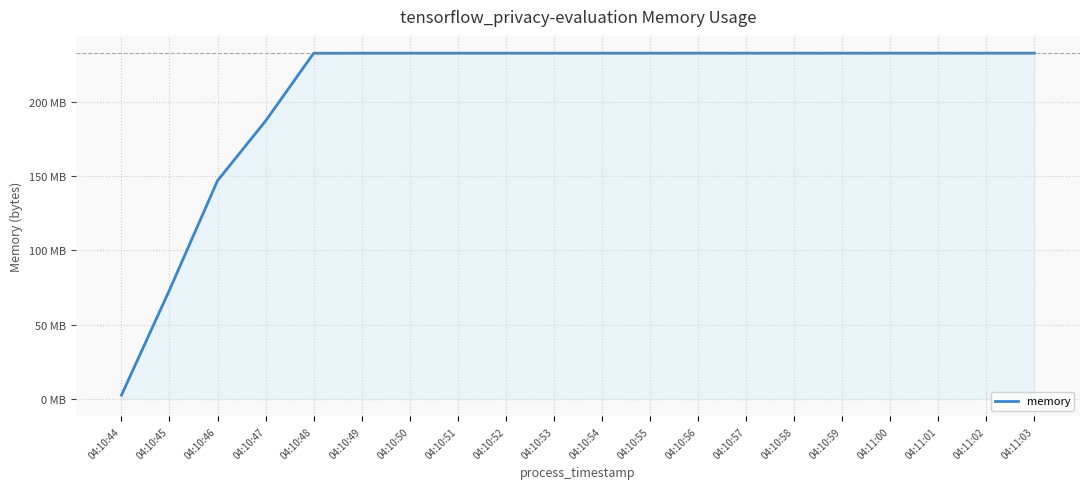

Is this an area chart (filled region under the line)?

Yes